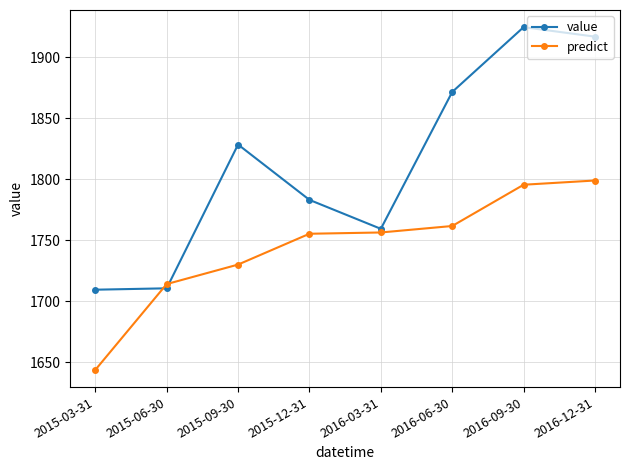

What is the difference between the value values at 2016-03-31 and 2016-09-30?

165.5